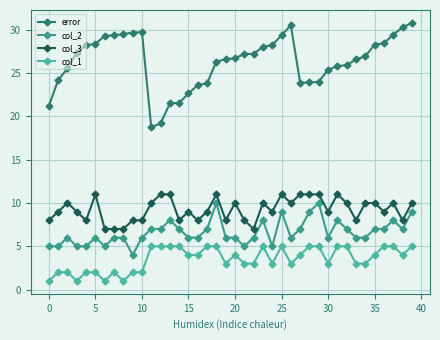

What is the highest value of the col_1 series?

5.0